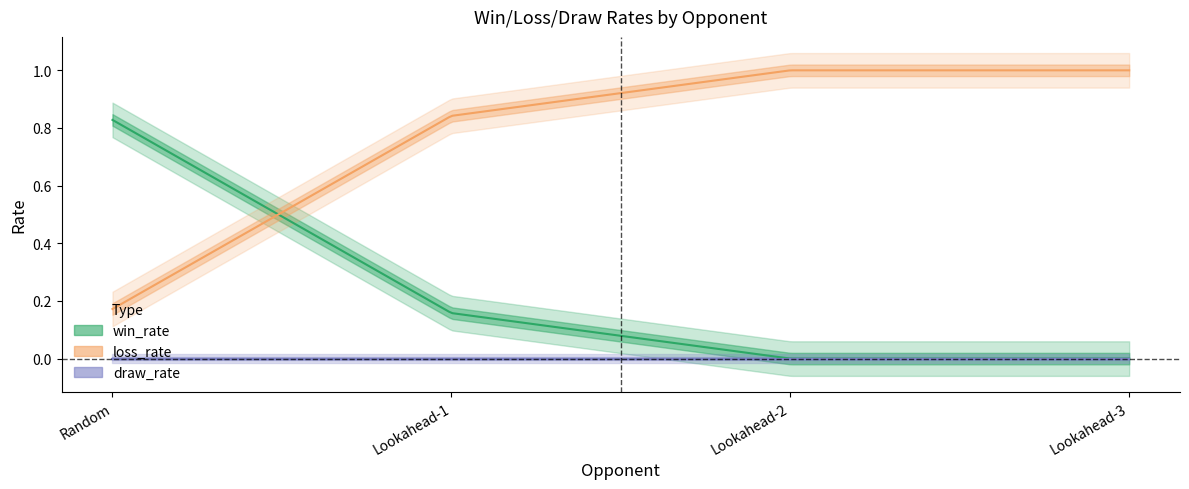

Reading right to left, what are all the values shown in this chart?

win_rate: 0.0	0.0	0.2	0.8
loss_rate: 1.0	1.0	0.8	0.2
draw_rate: 0.0	0.0	0.0	0.0